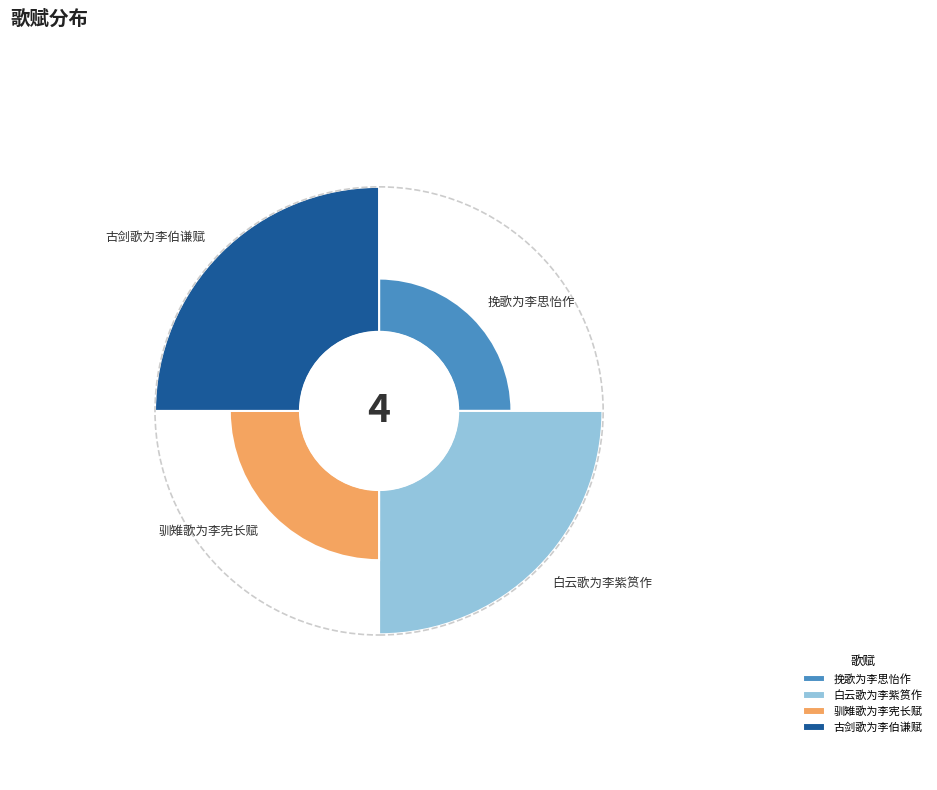

What is the ratio of the value at 驯雉歌为李宪长赋 to the value at 古剑歌为李伯谦赋?

0.5